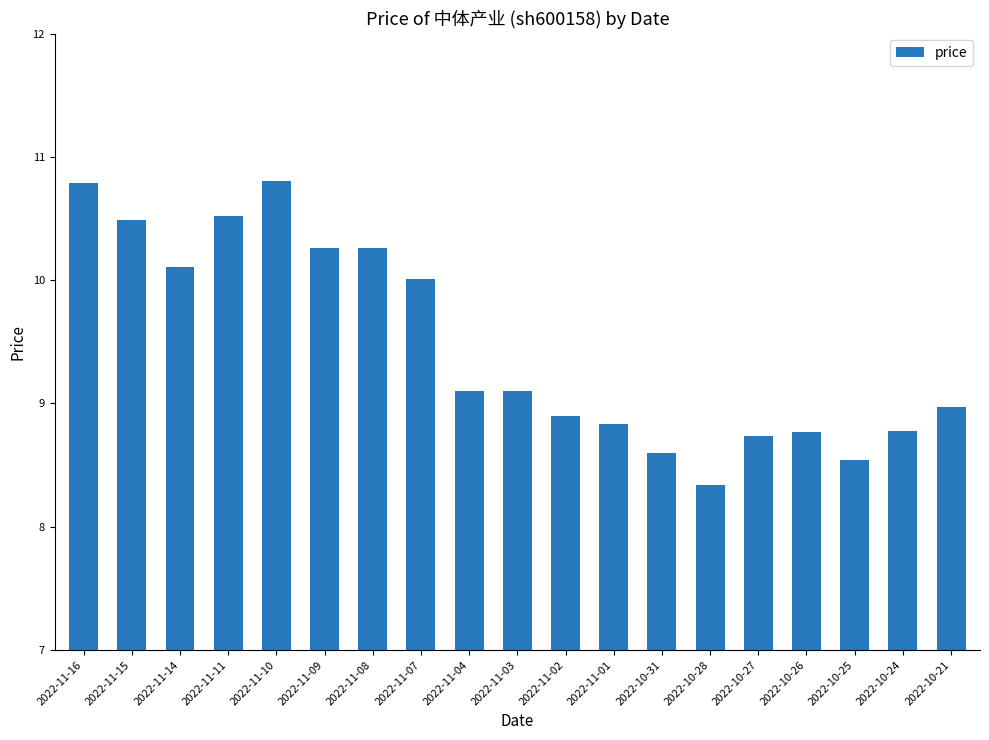

Which category has the lowest value across all series?

2022-10-28